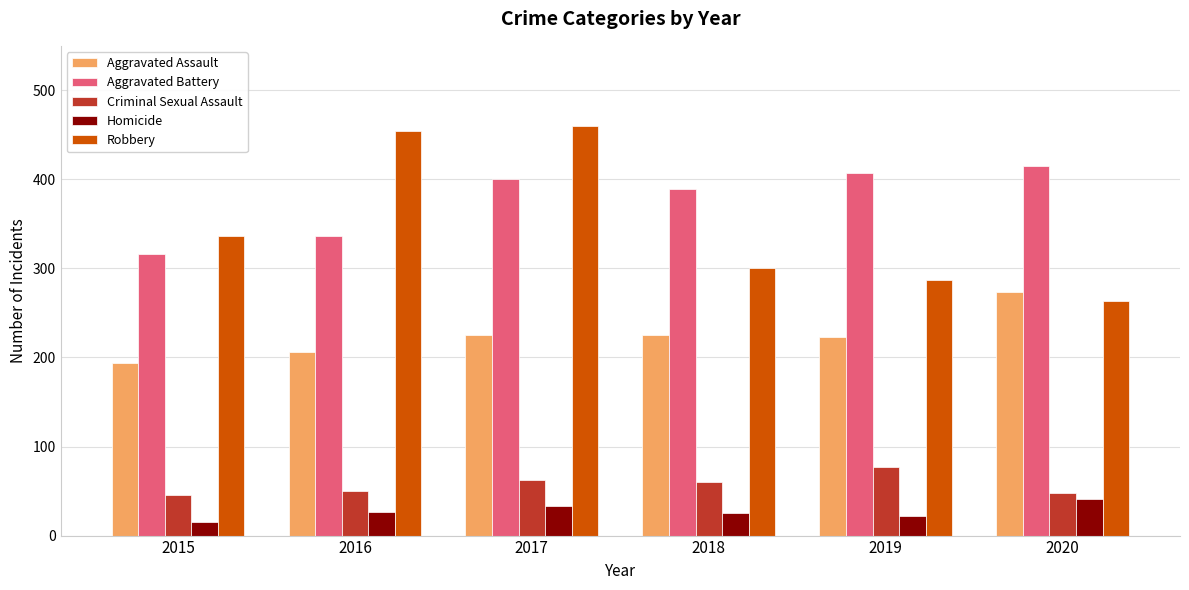

What is the smallest value displayed?

15